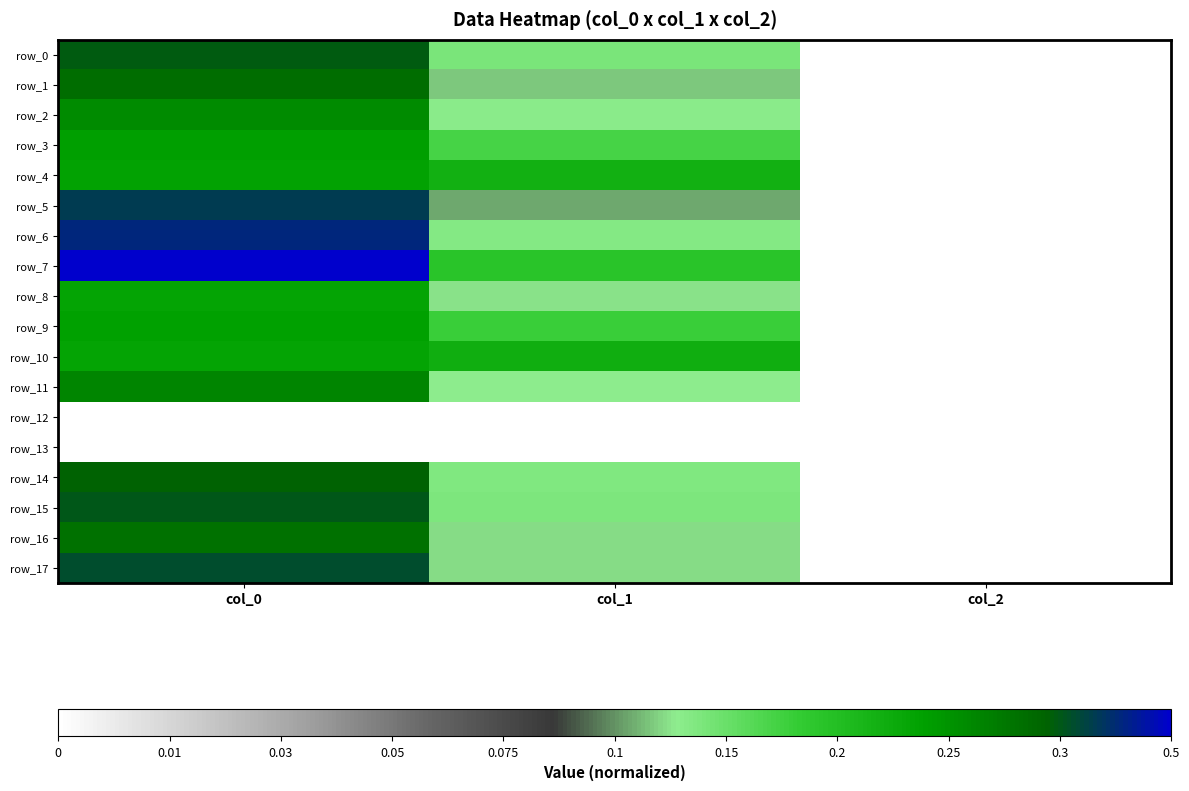

At which category is the sum across all series the highest?

col_0